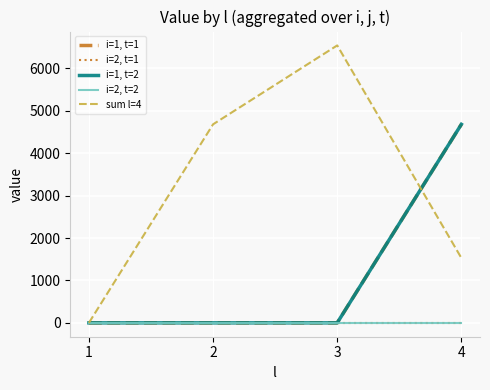

Is this an area chart (filled region under the line)?

No